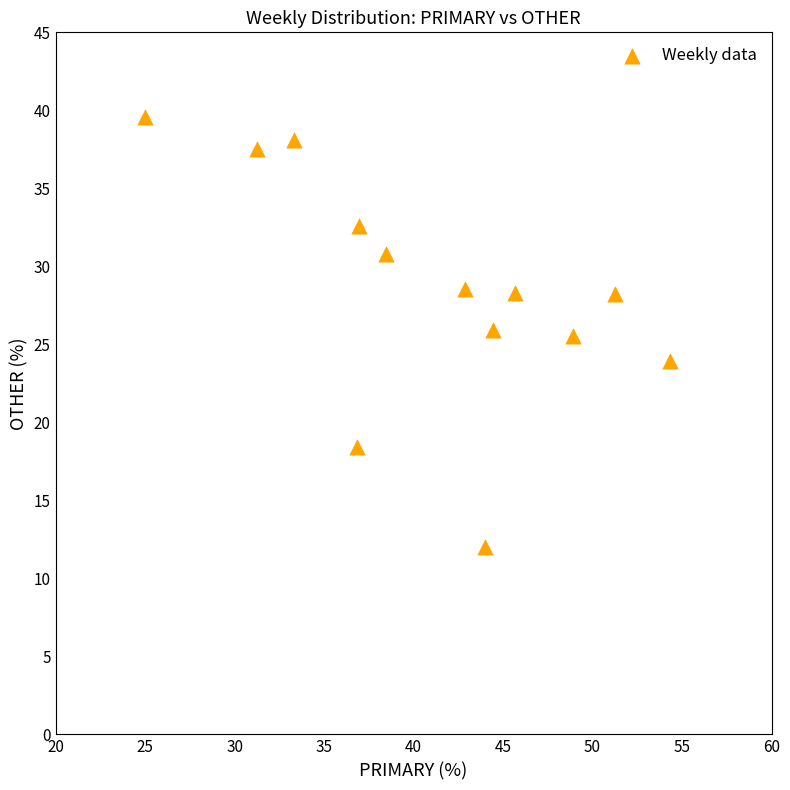

What is the range of Y values (max minus min)?

27.6